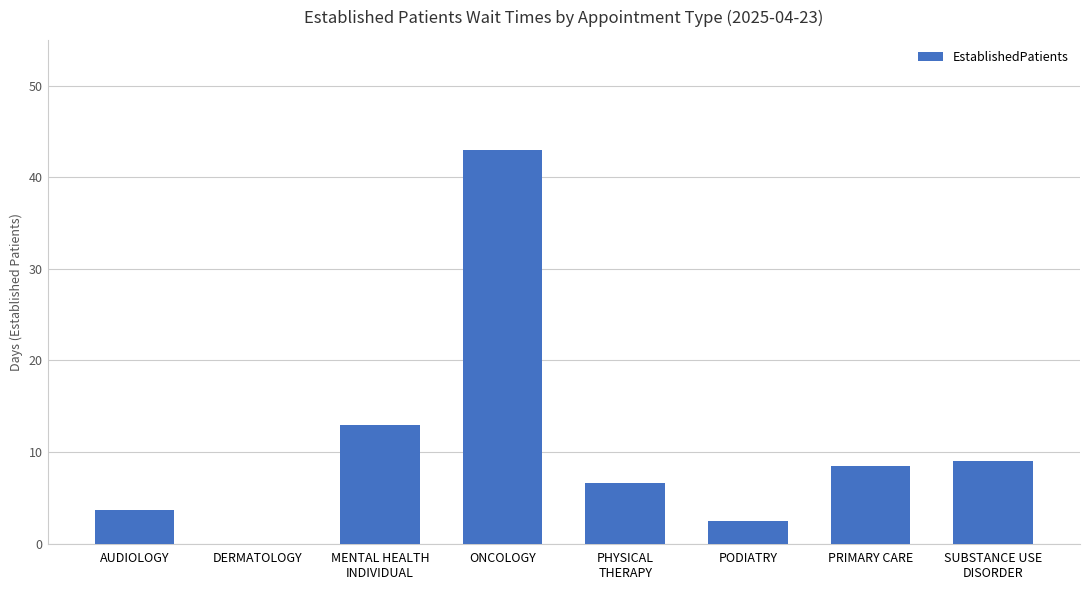

At which category does the chart reach its peak across all series?

ONCOLOGY